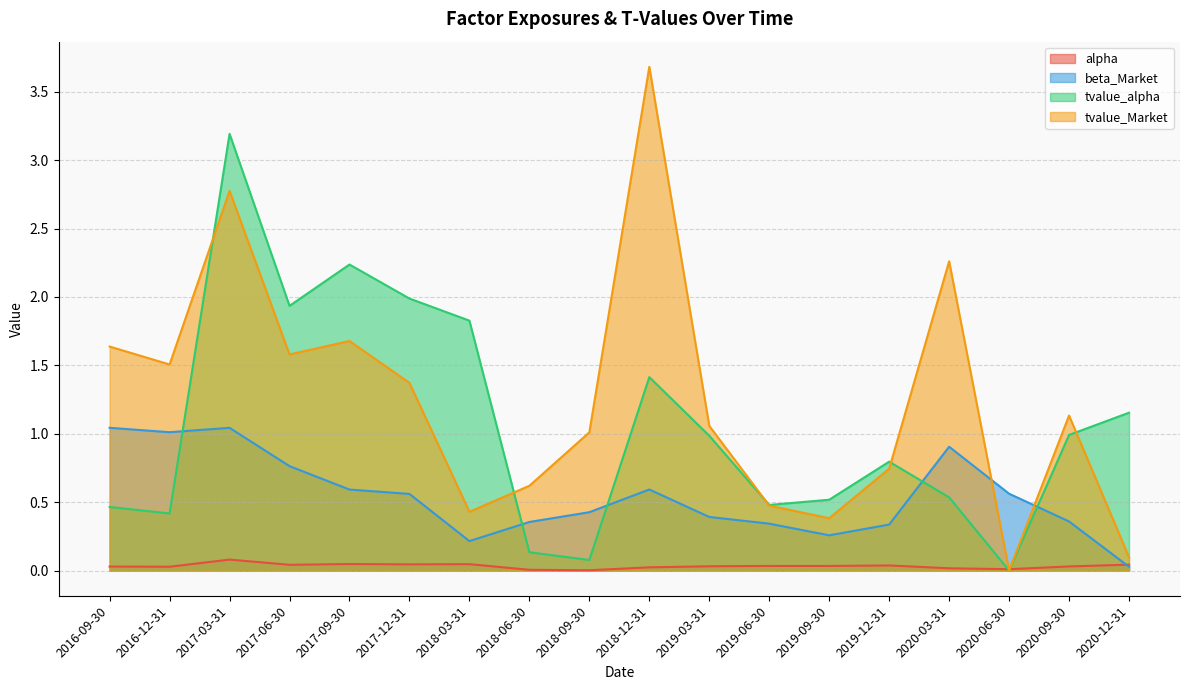

How many series are shown in this chart?

4